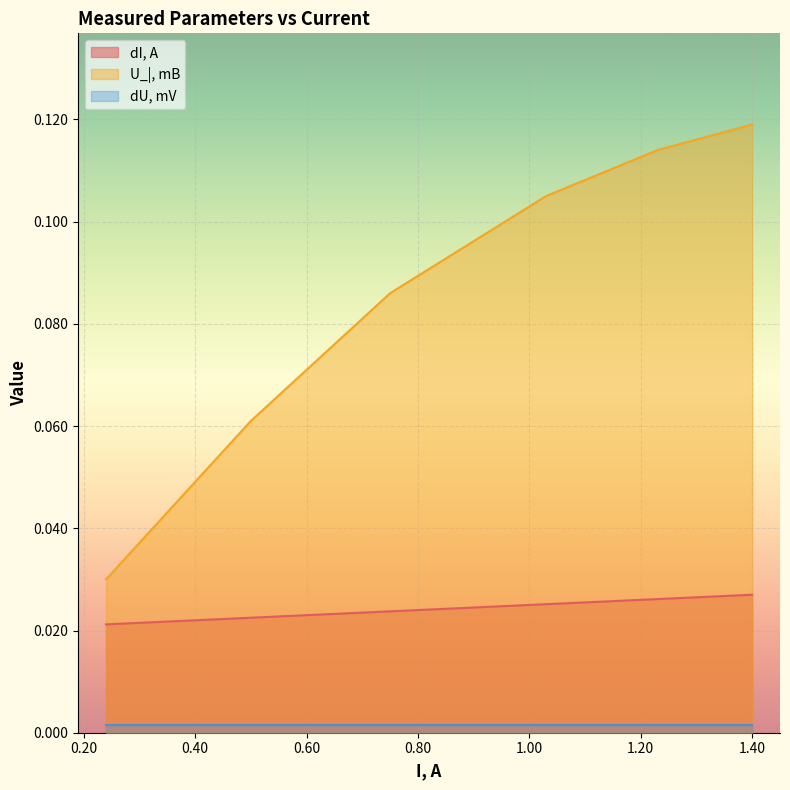

What is the difference between the highest and lowest values at 0.75?

0.1